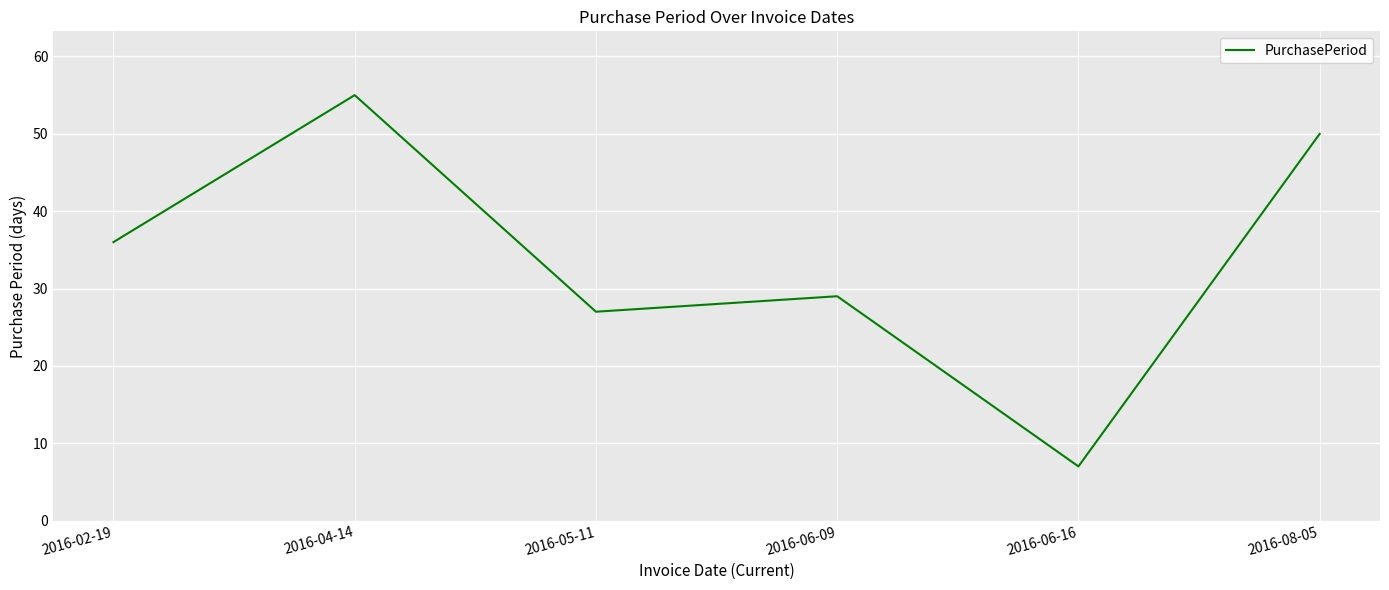

What is the approximate value at 2016-06-09, to the nearest 10?

30